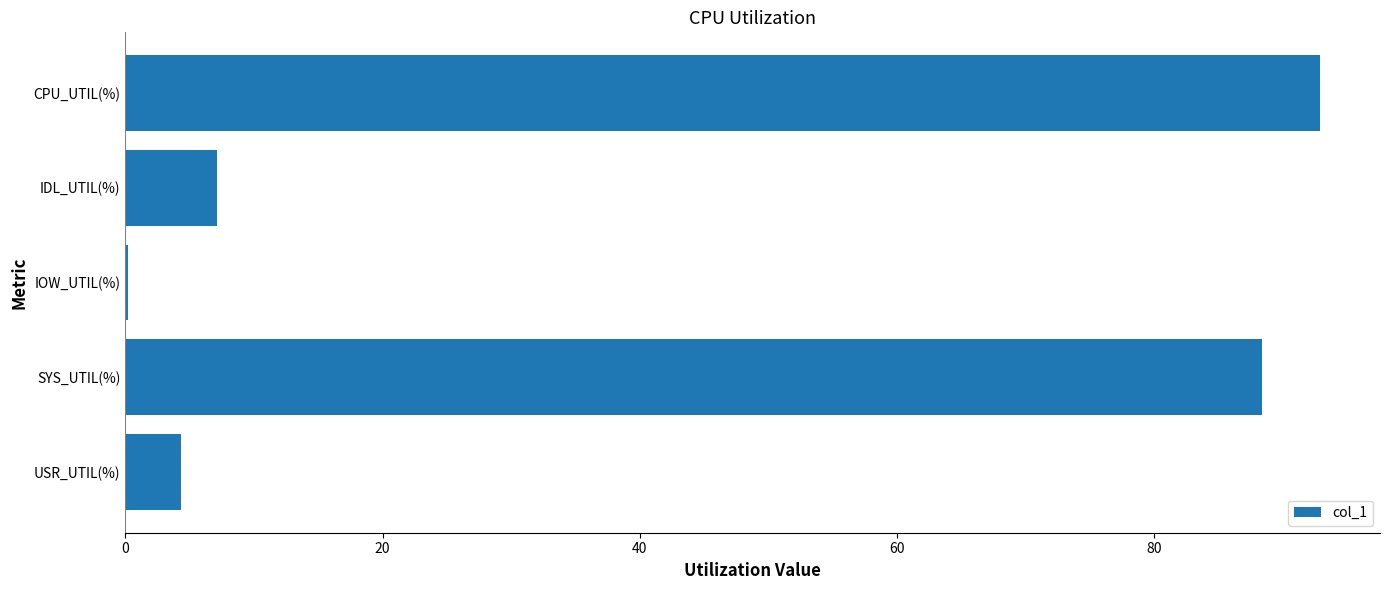

The chart shows a value of 7.1 at IDL_UTIL(%). True or false?

True